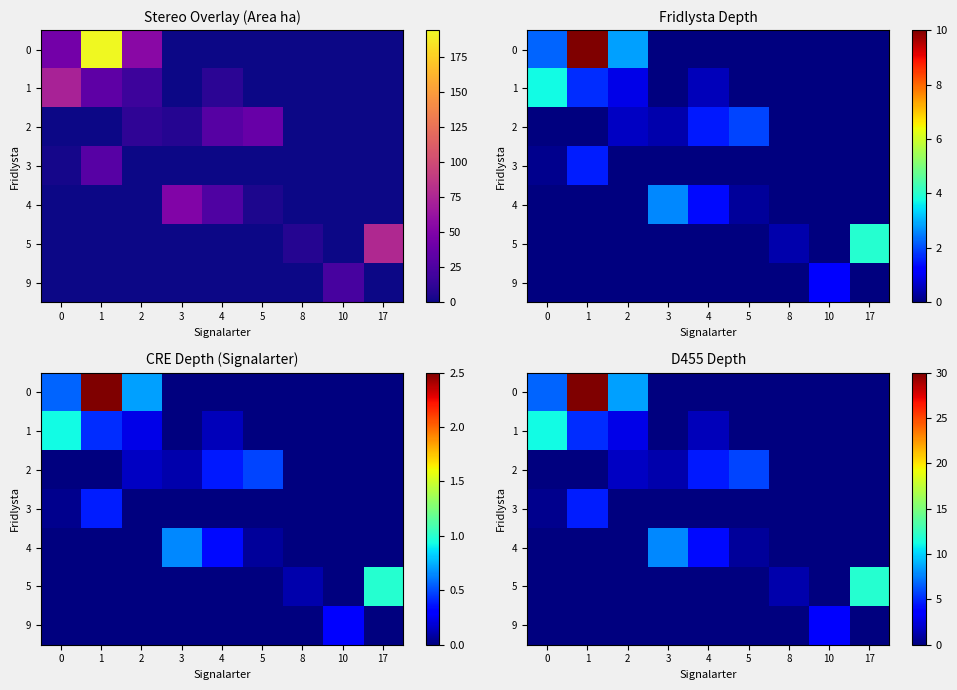

What is the sum of all 1 values?

20.7